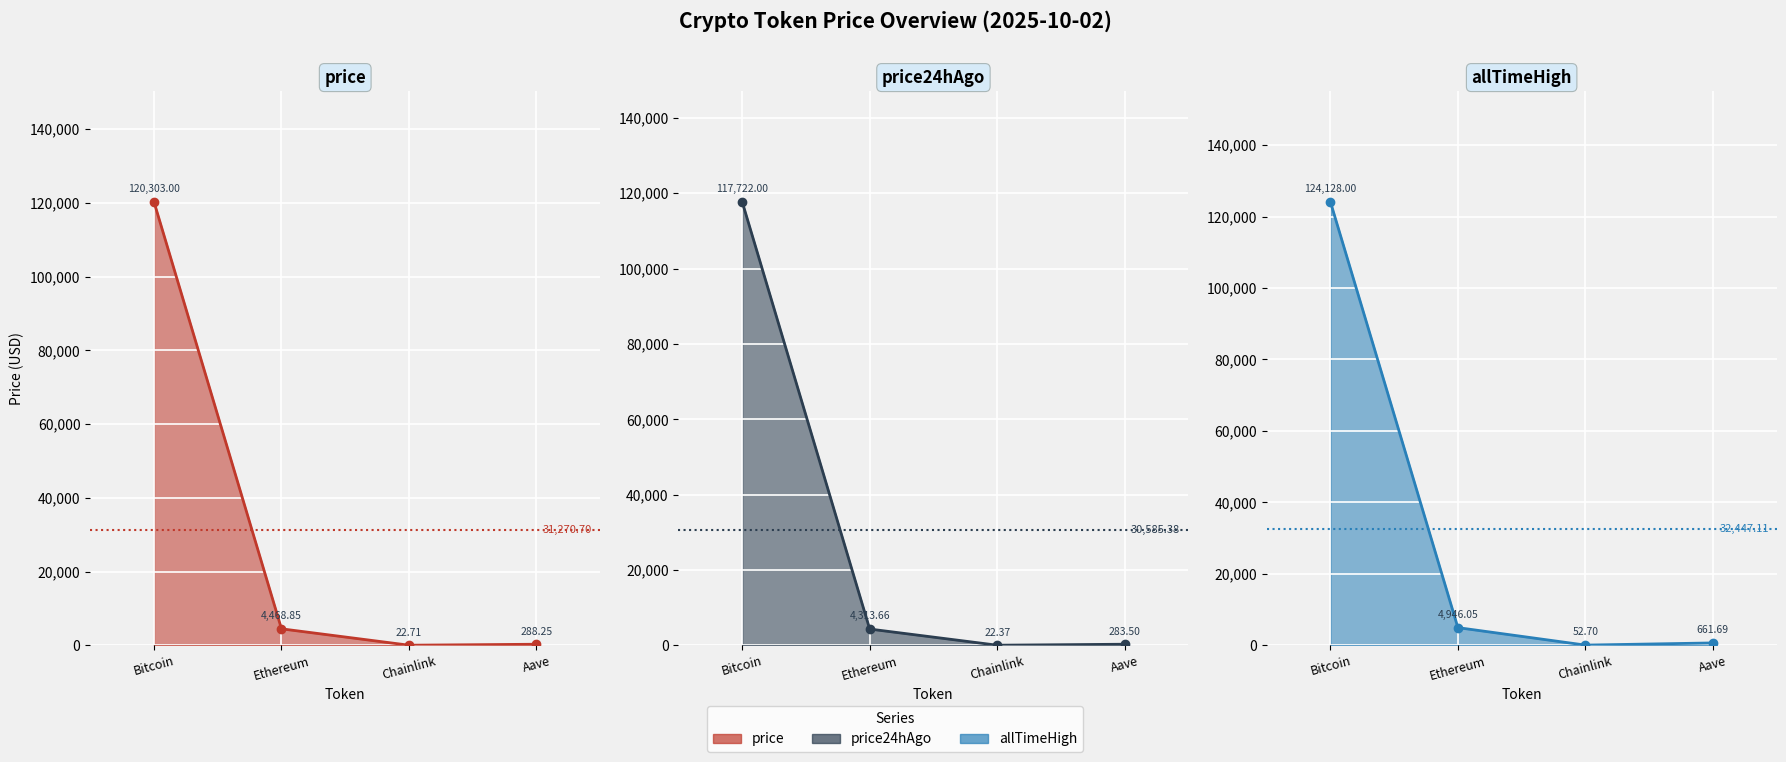

True or false: price24hAgo has more than 0 points higher than both neighbors.

False